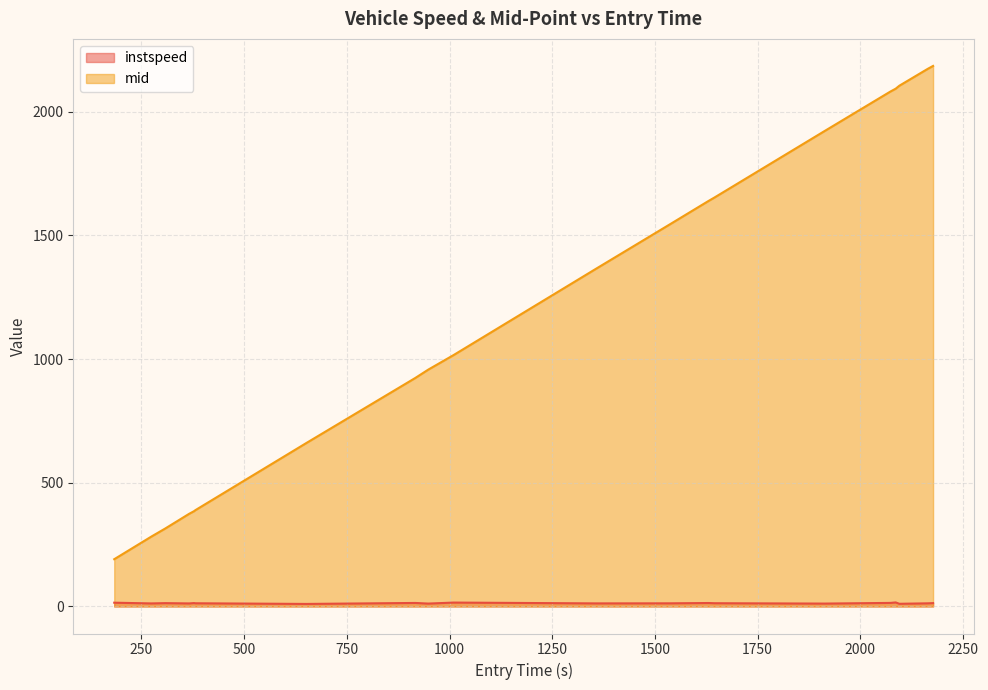

Which series has the largest range (max minus min)?

mid